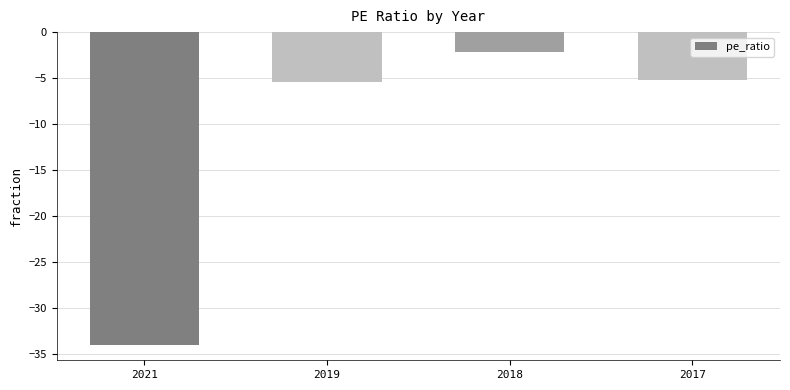

Which category has the lowest value across all series?

2021